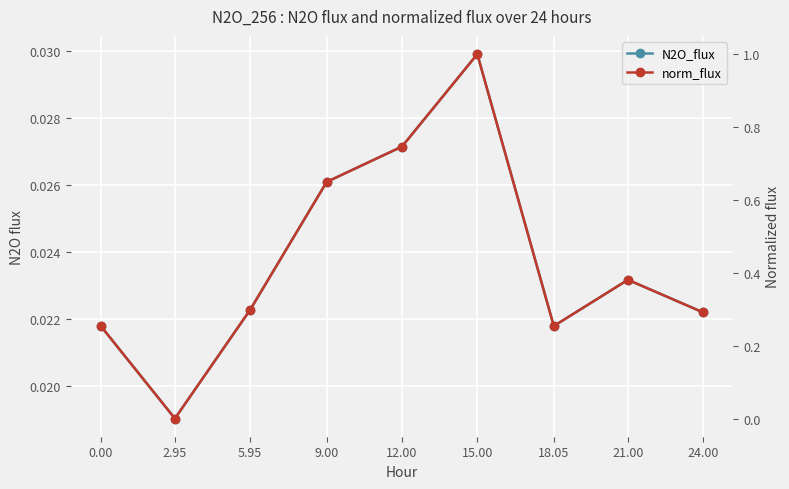

What is the difference between the maximum and minimum values in the norm_flux series?

1.0